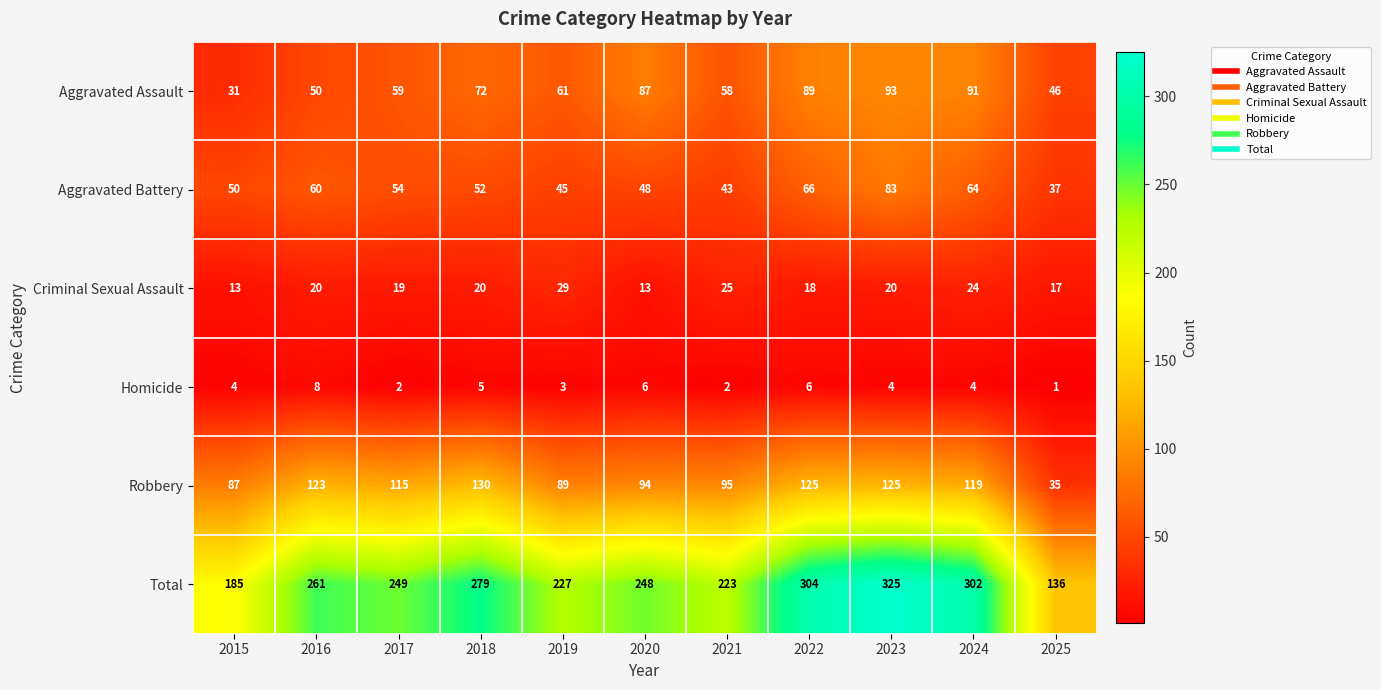

What is the difference between the maximum and minimum values in the Criminal Sexual Assault series?

16